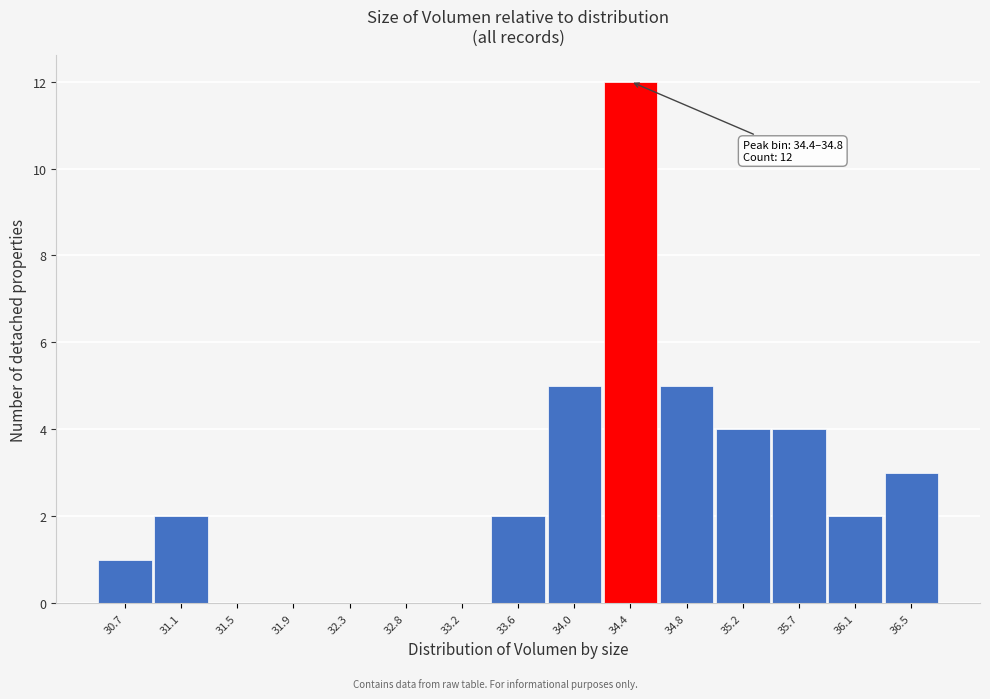

Reading left to right, extract all data points from this chart.

30.7=1	31.1=2	31.5=0	31.9=0	32.3=0	32.8=0	33.2=0	33.6=2	34.0=5	34.4=12	34.8=5	35.2=4	35.7=4	36.1=2	36.5=3